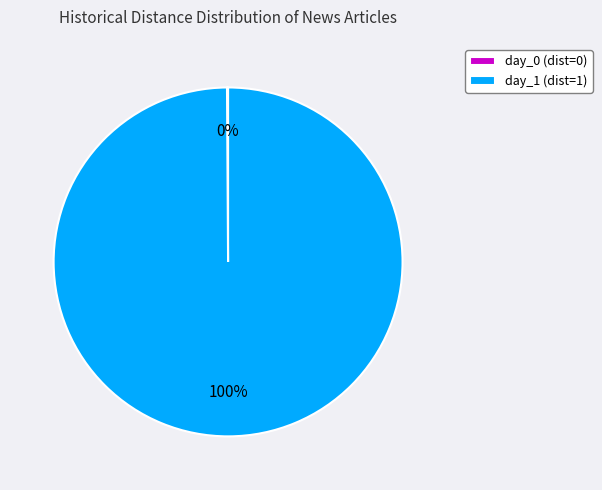

To the nearest percent, what is the difference between the largest and smallest slice percentages?

100%